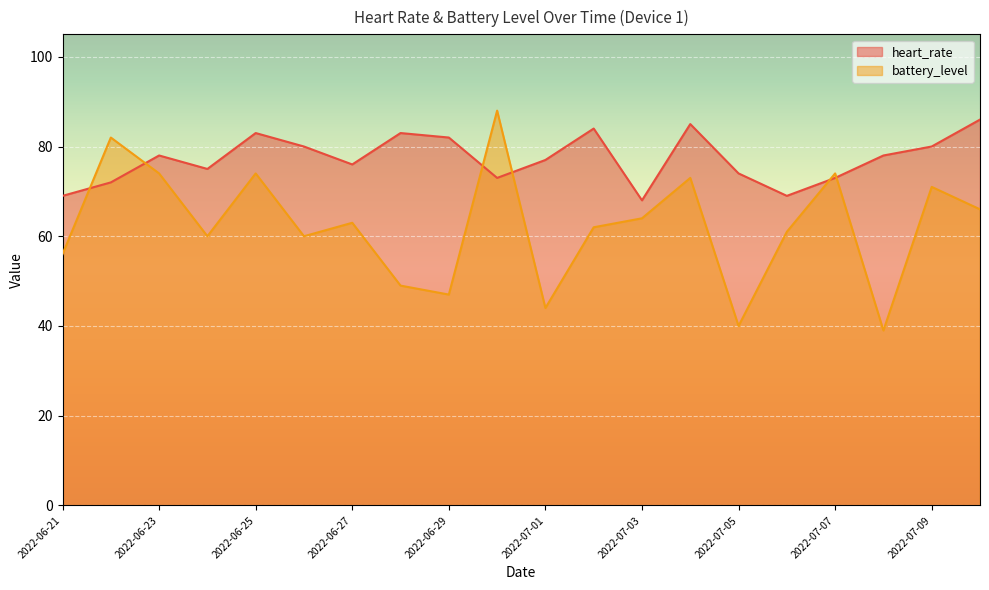

What is the greatest value displayed?

88